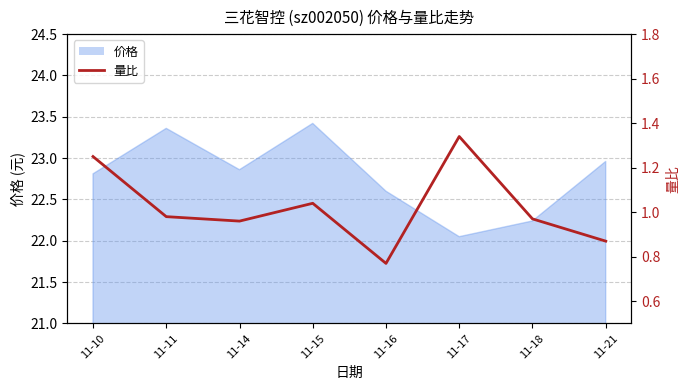

Is it true that the value at 11-16 is 0.8?

True